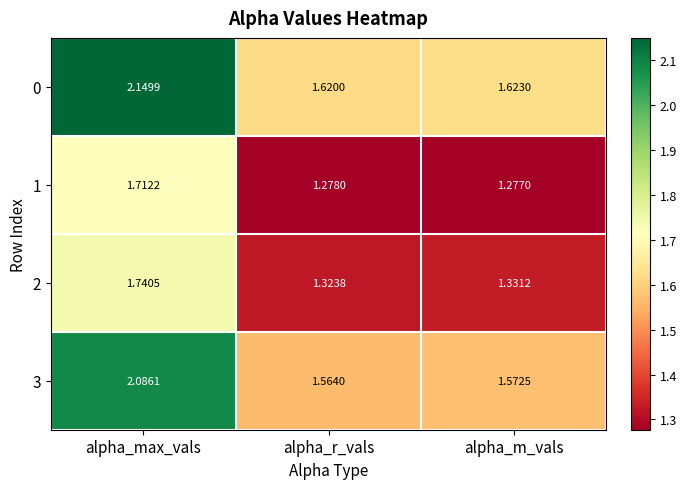

Is the value of 3 at alpha_m_vals greater than the value of 1 at alpha_r_vals?

Yes